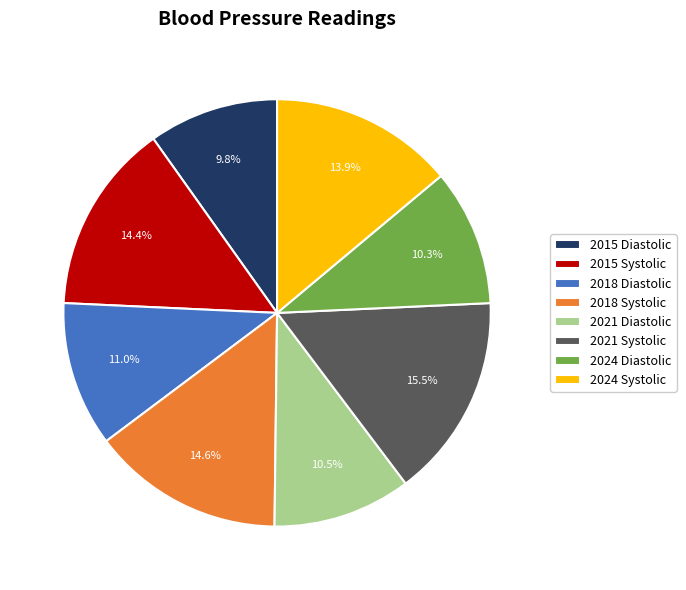

Is it true that 2018 Systolic is 15% of the pie?

True